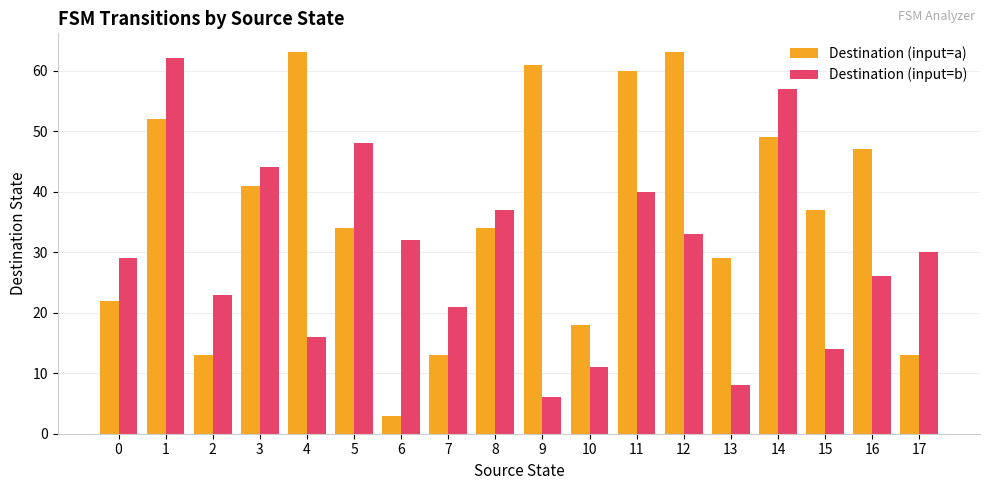

Which label corresponds to the smallest value in the chart?

6